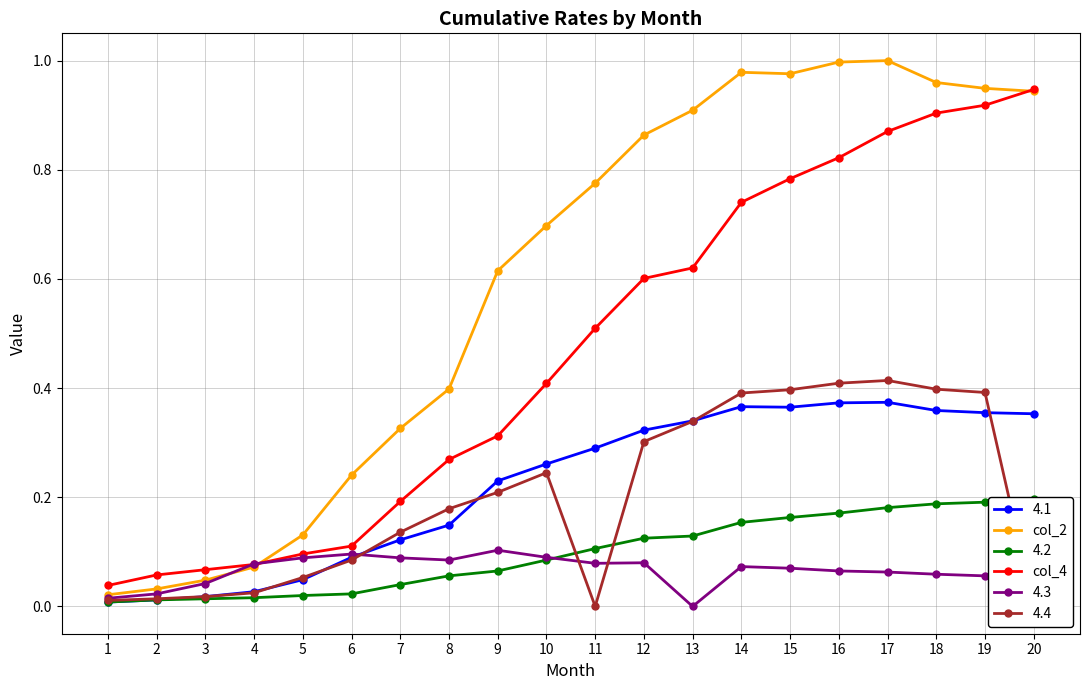

List the labels in order of col_2 value, smallest first.

1, 2, 3, 4, 5, 6, 7, 8, 9, 10, 11, 12, 13, 20, 19, 18, 15, 14, 16, 17